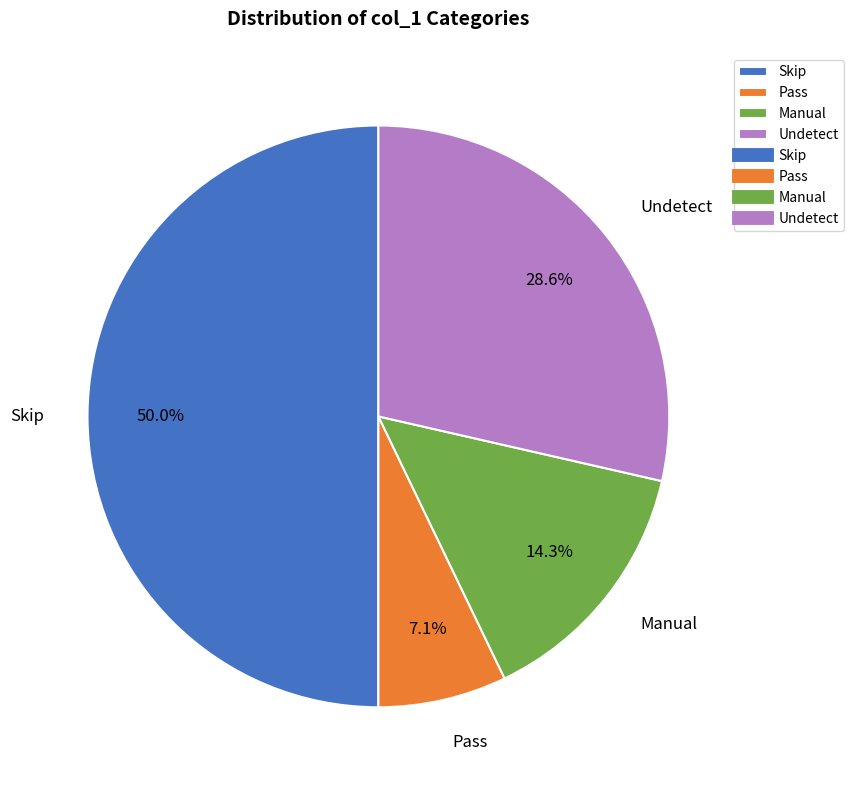

Approximately how many times larger is the value at Skip compared to Pass?

7.0